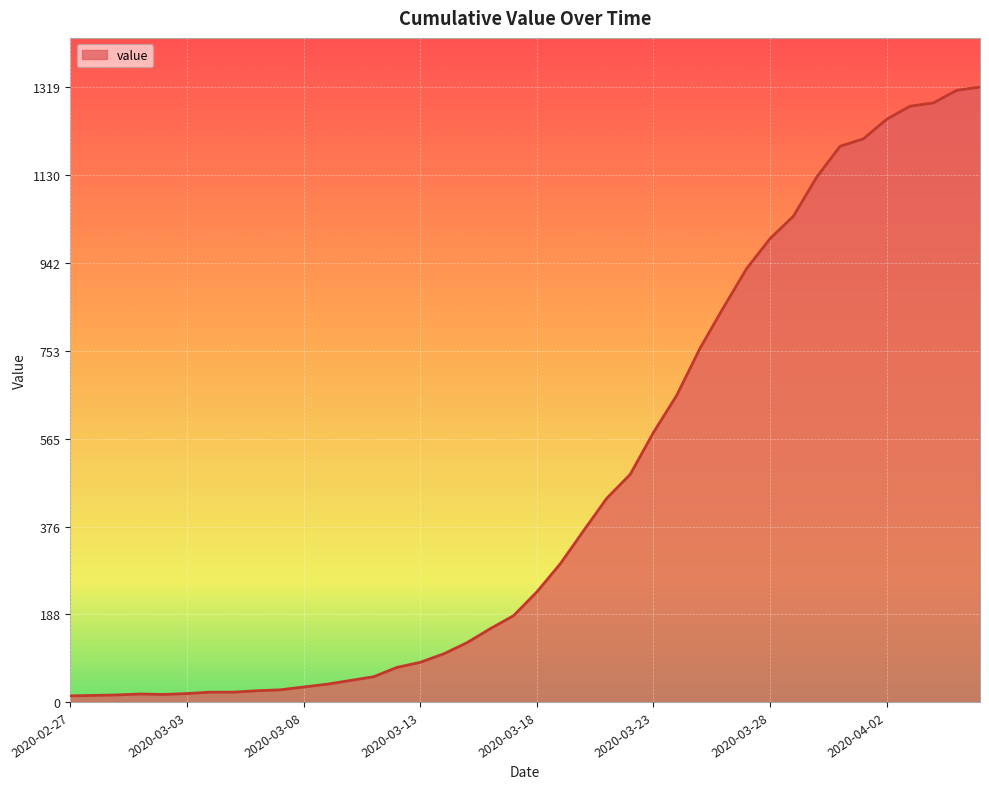

What is the difference between the maximum and minimum values?

1306